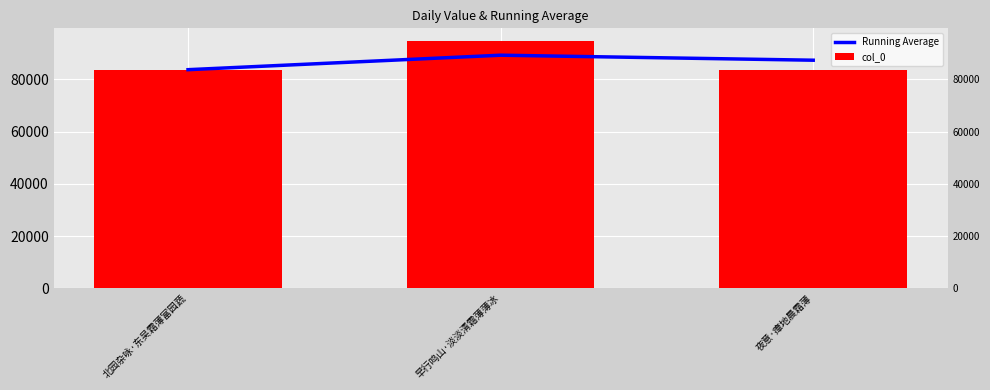

What is the sum of the col_0 values at 夜意·瘴地晨霜薄 and 早行鸣山·淡淡清霜薄薄冰?

178157.0